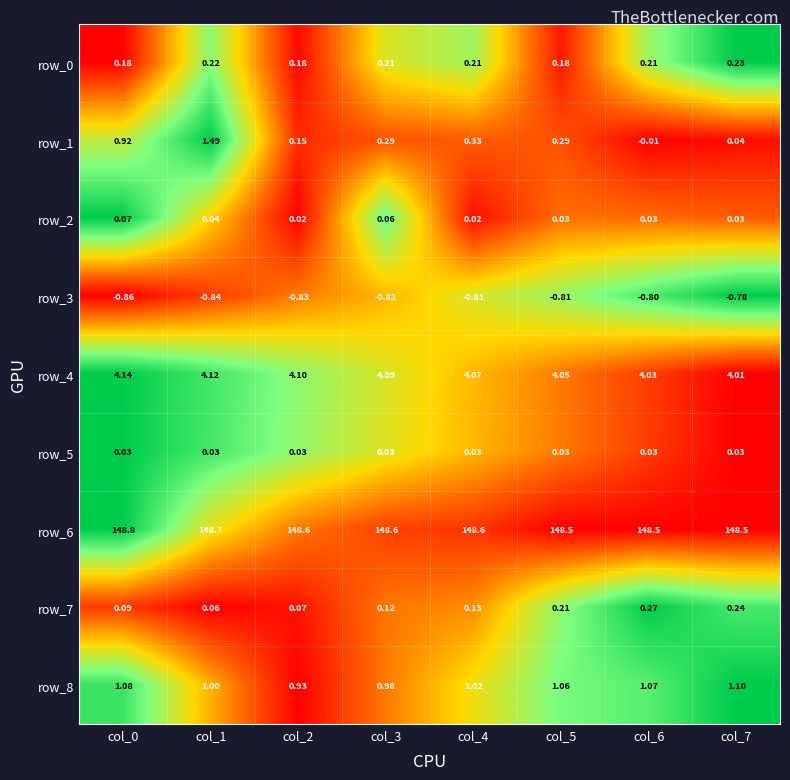

How many data points does each series have?

8